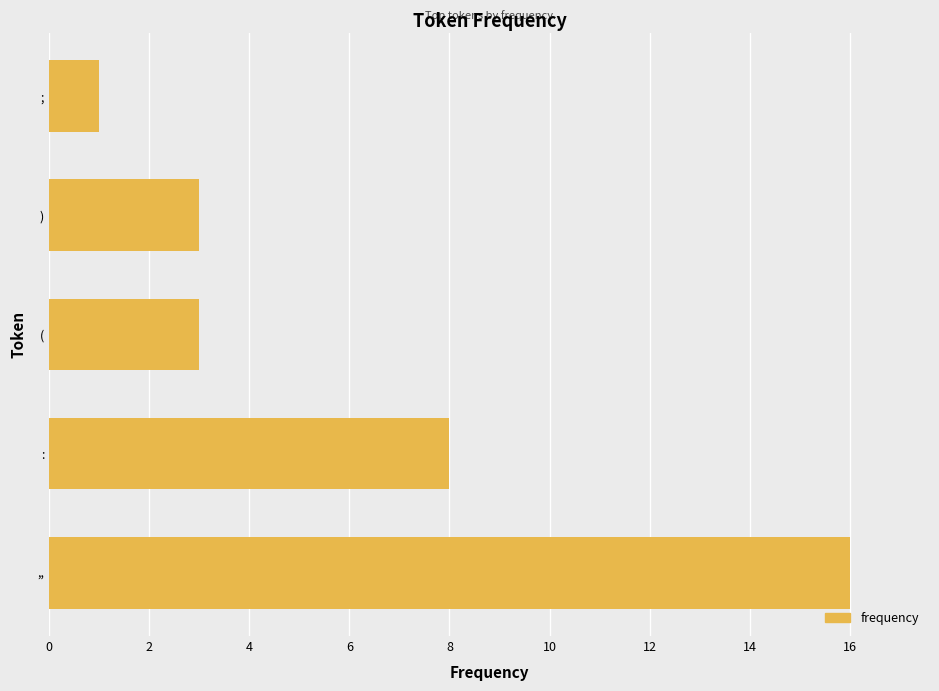

Is it true that the value at : is 8?

True